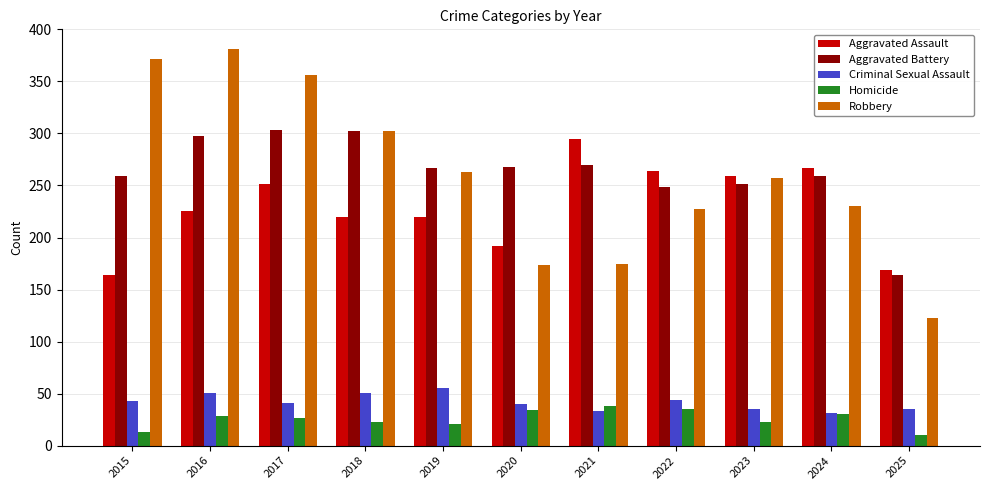

Rank the series by their maximum value, from highest to lowest.

Robbery, Aggravated Battery, Aggravated Assault, Criminal Sexual Assault, Homicide